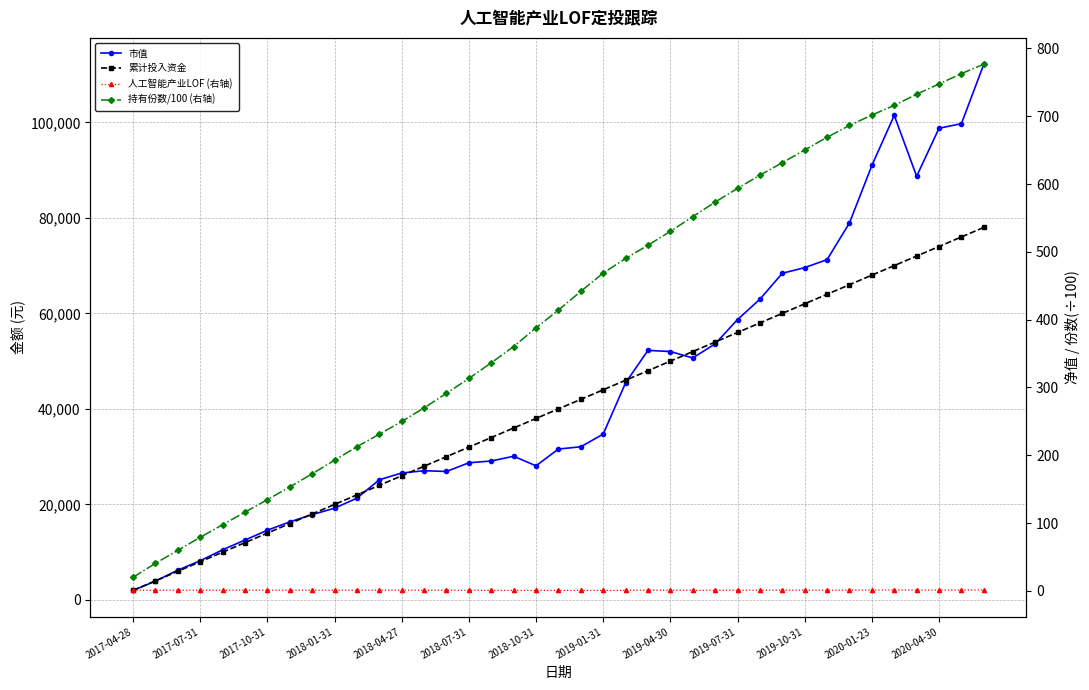

What is the difference between the highest and lowest values at 2017-10-31?

14601.5